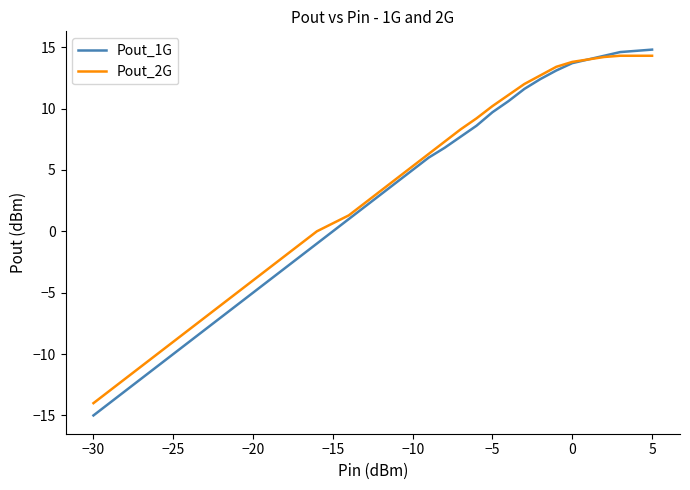

Which series has the largest total across all categories?

Pout_2G